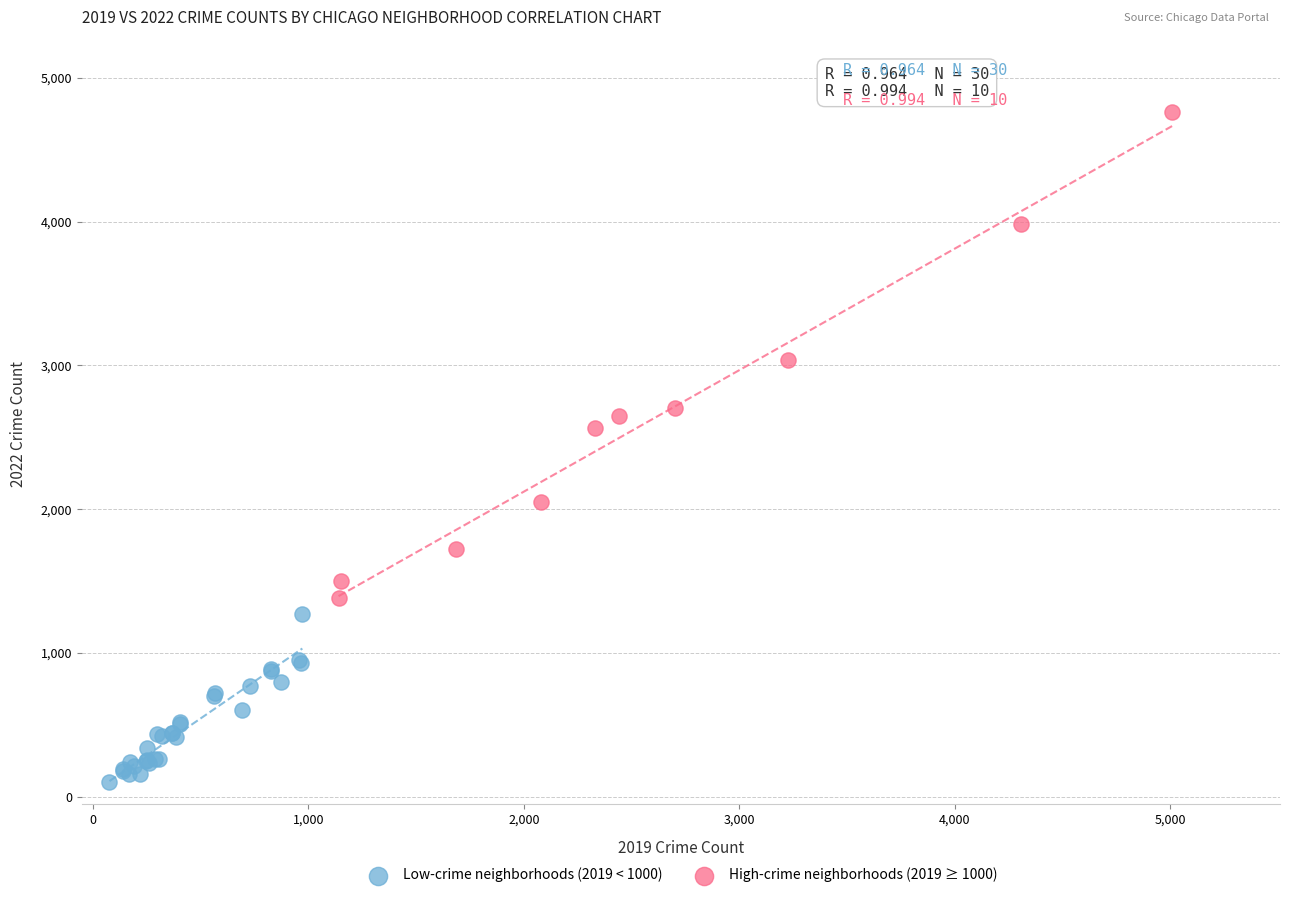

Which series has the widest spread of Y values?

High-crime neighborhoods (2019 ≥ 1000)